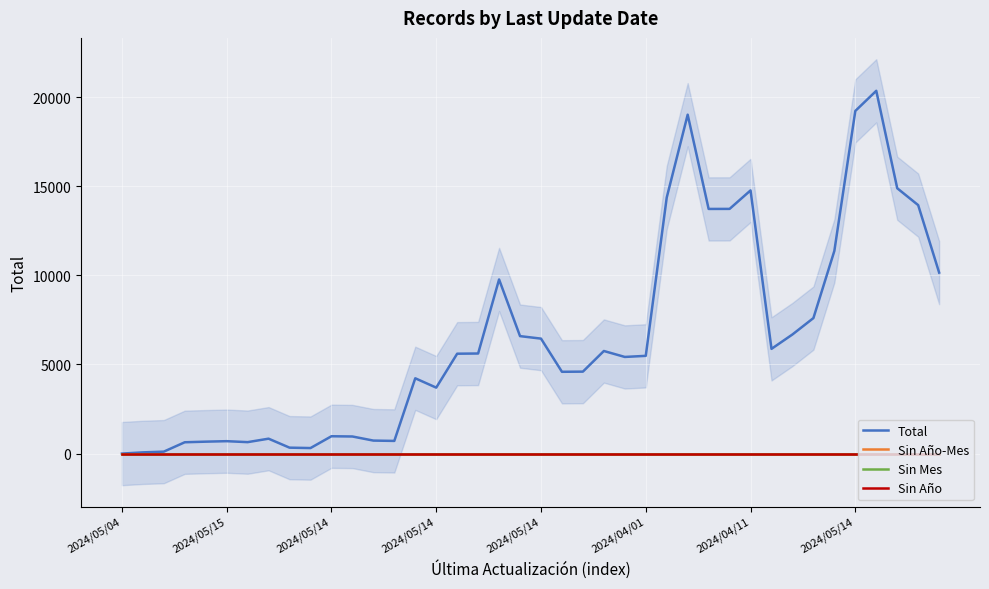

The Total series shows 9771.8 at 18. True or false?

True